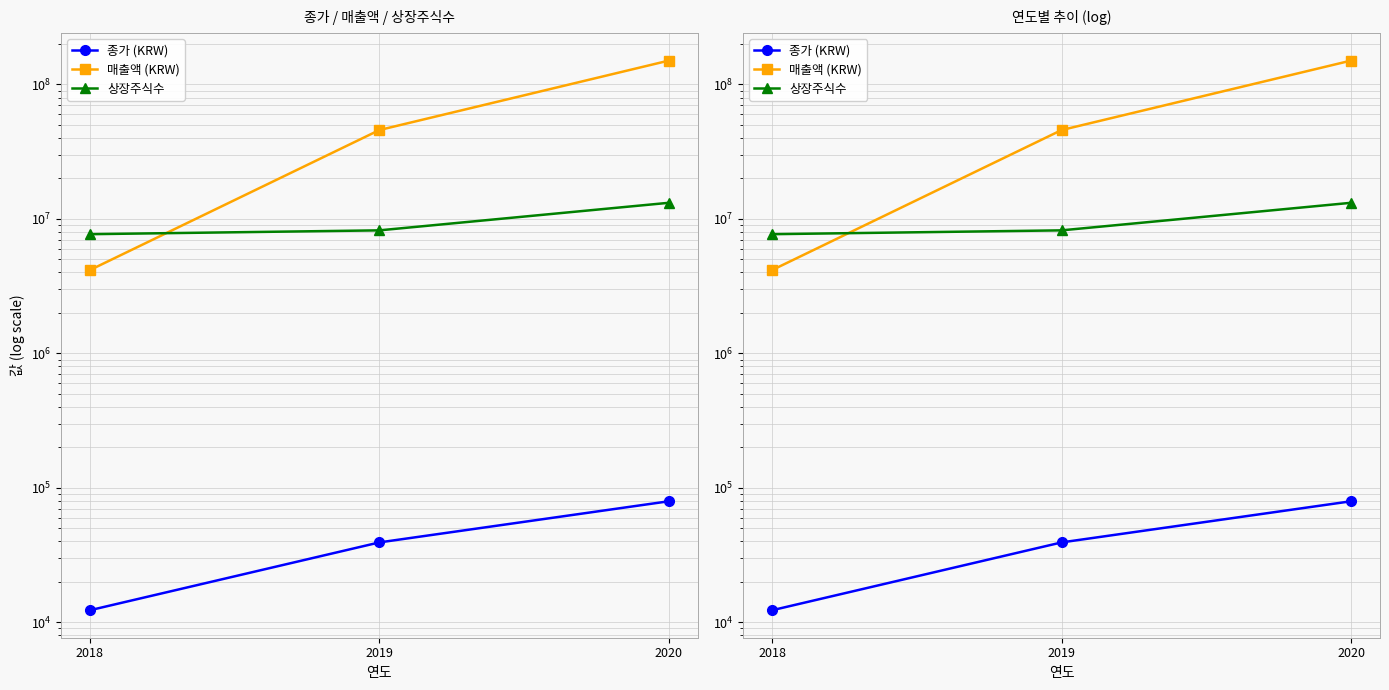

Does the chart display data point markers on the line(s)?

Yes